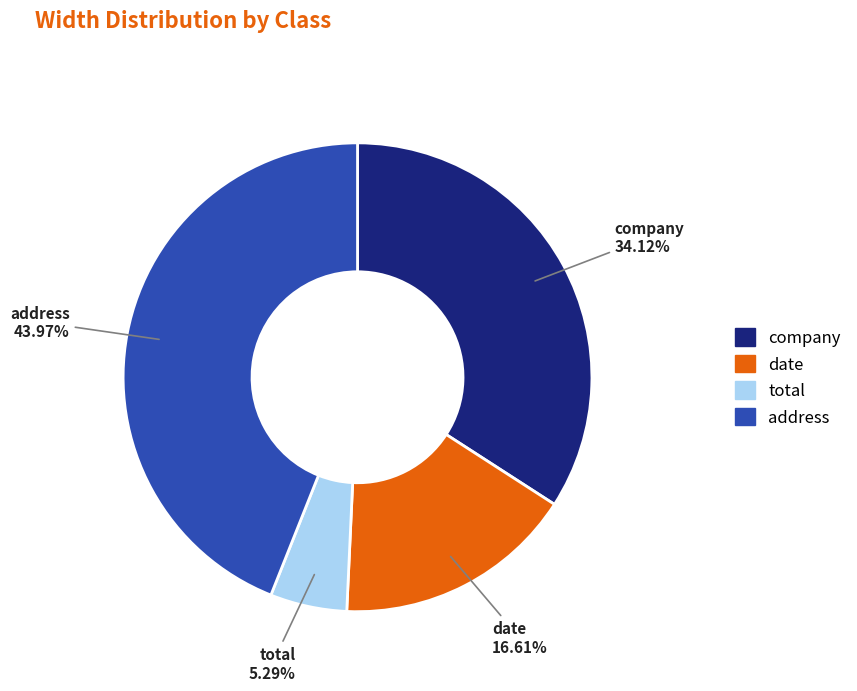

To the nearest percent, what is the combined percentage of total and address?

49%